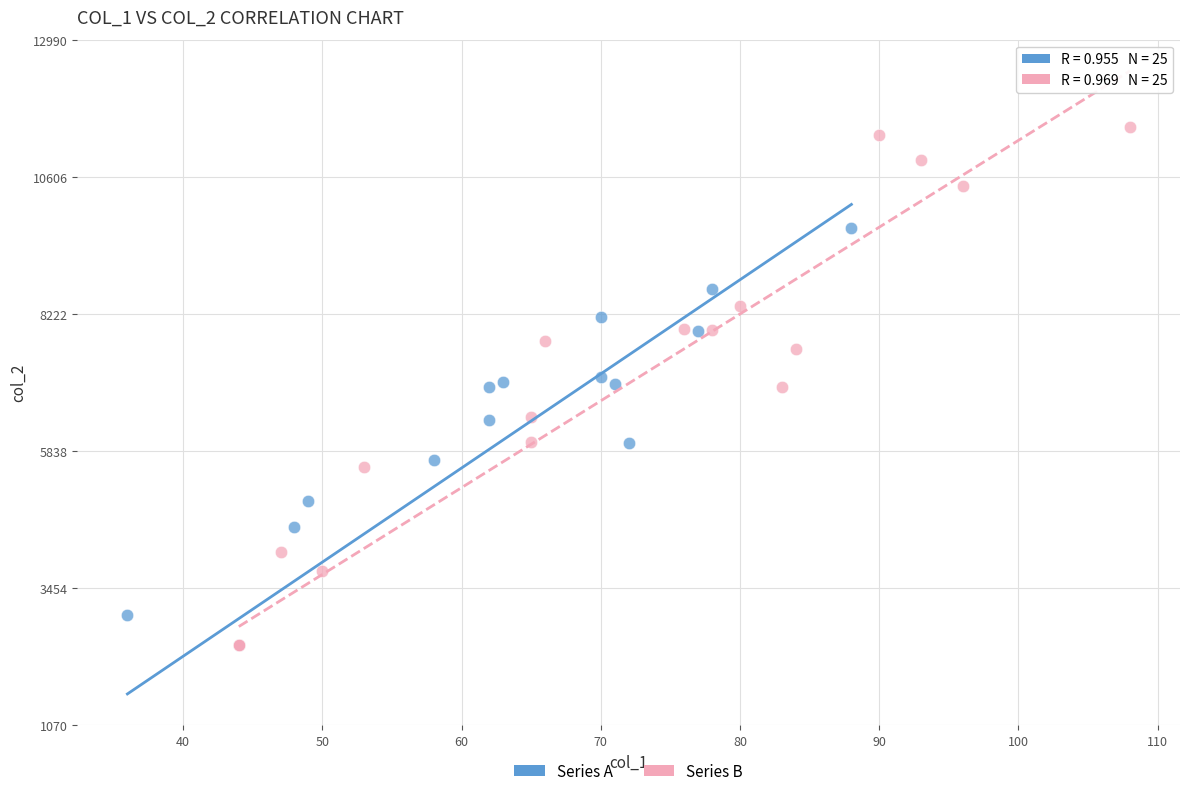

Which series has the widest spread of Y values?

Series B